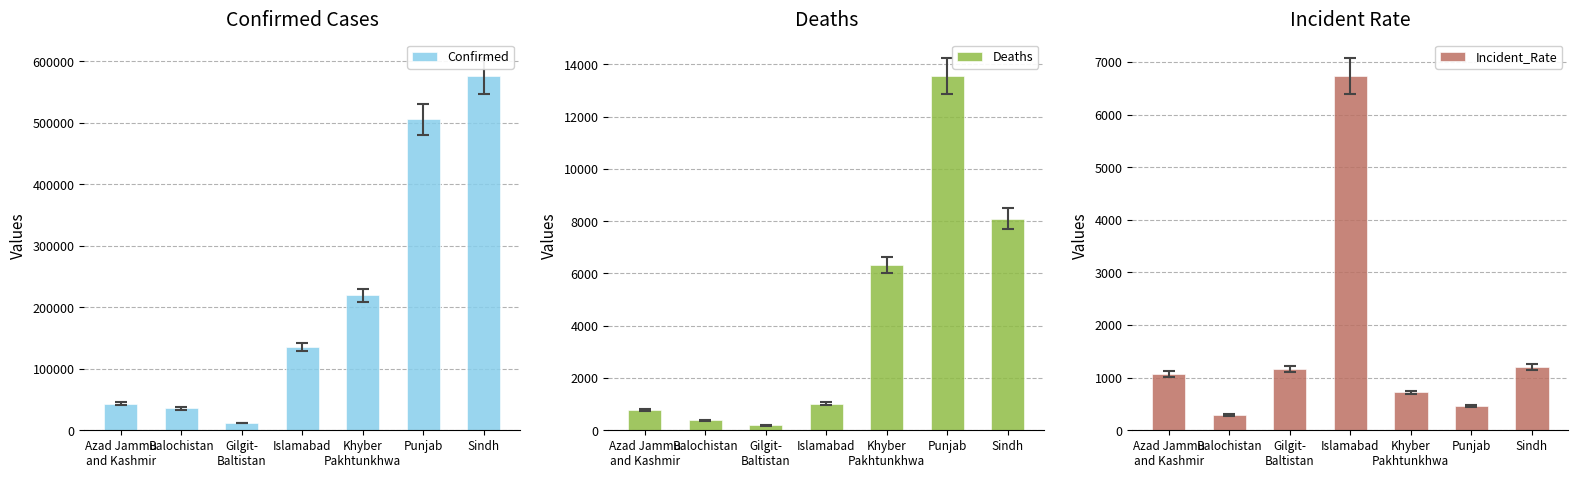

Rank the series at Islamabad from lowest to highest value.

Deaths, Incident_Rate, Confirmed